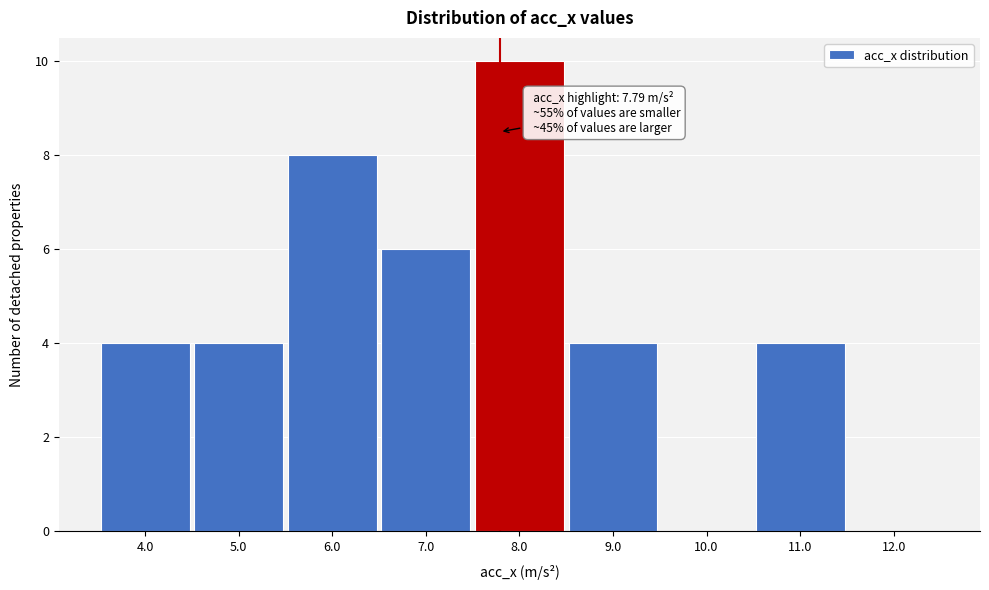

Which range on the x-axis has the tallest bar?

7.5 to 8.5